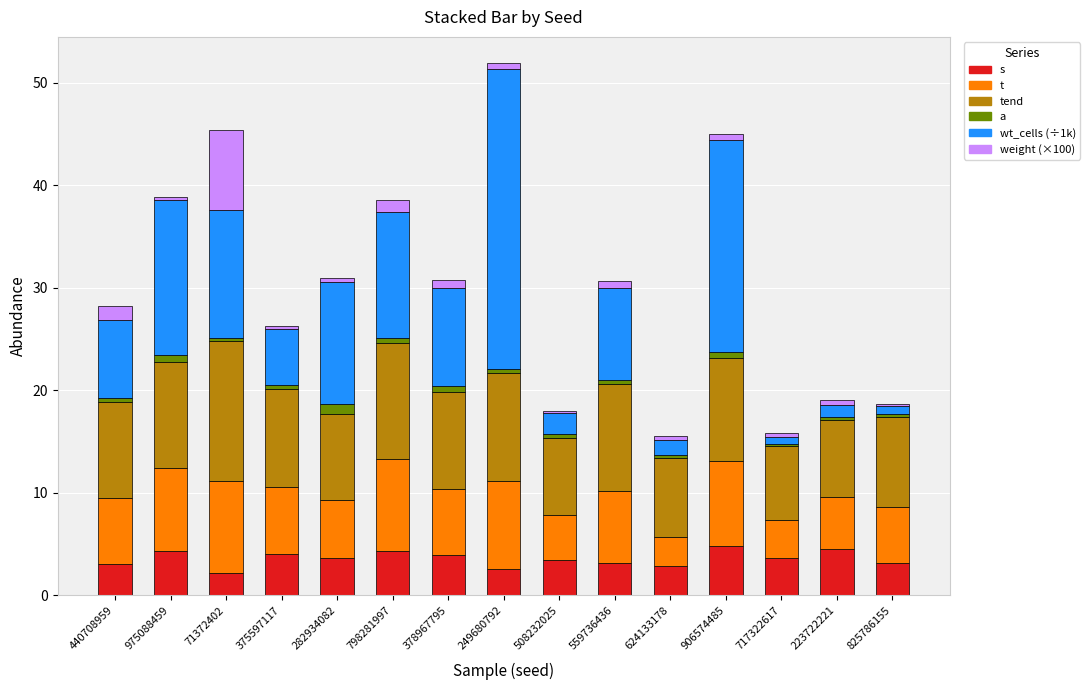

What is the label of the 7th bar from the left?

378967795